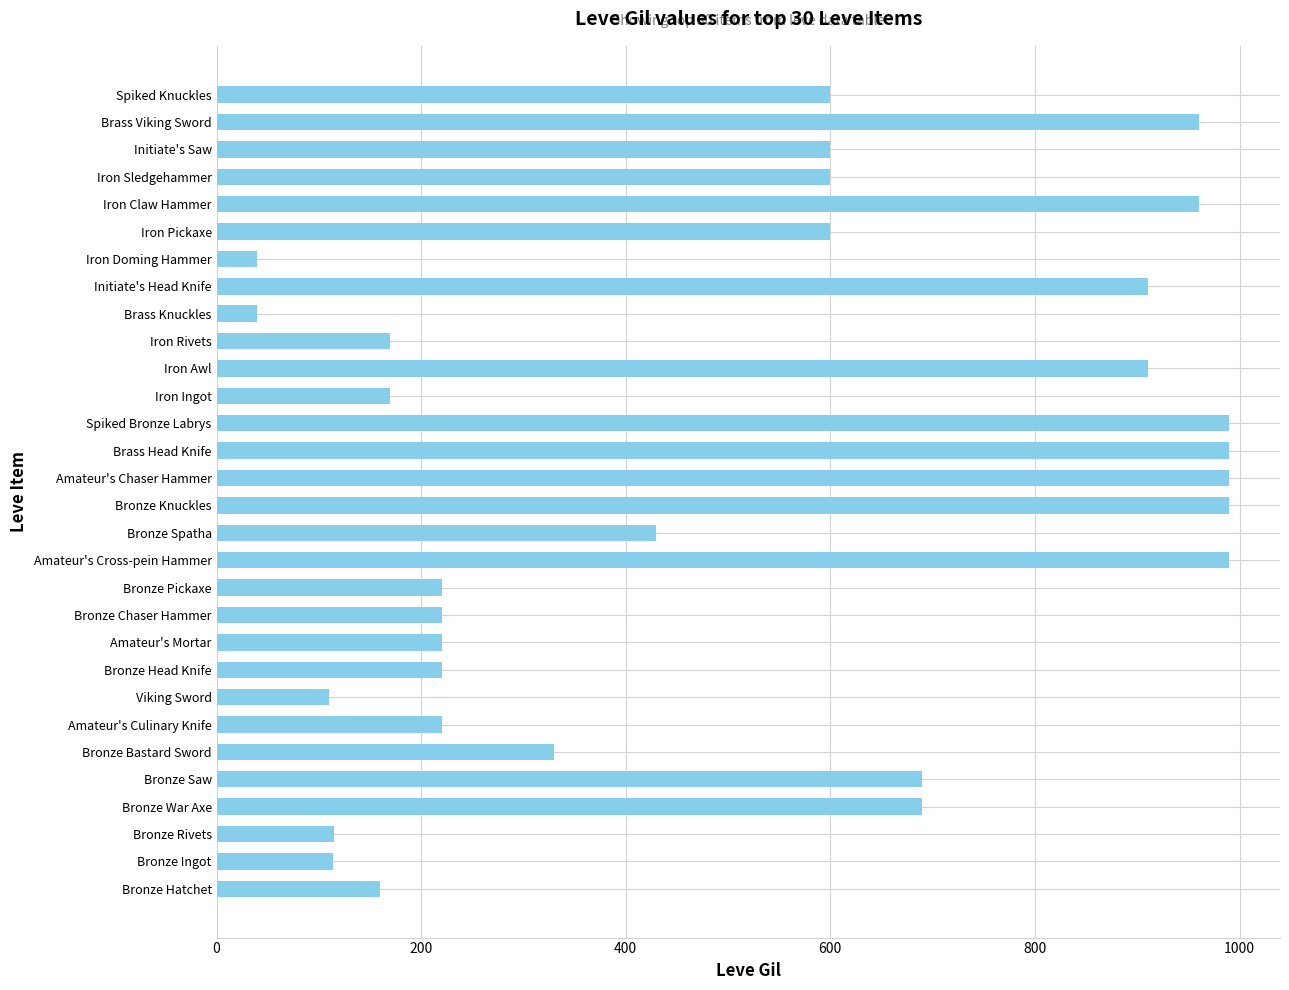

Approximately how many times larger is the value at Bronze Saw compared to Brass Viking Sword?

0.7